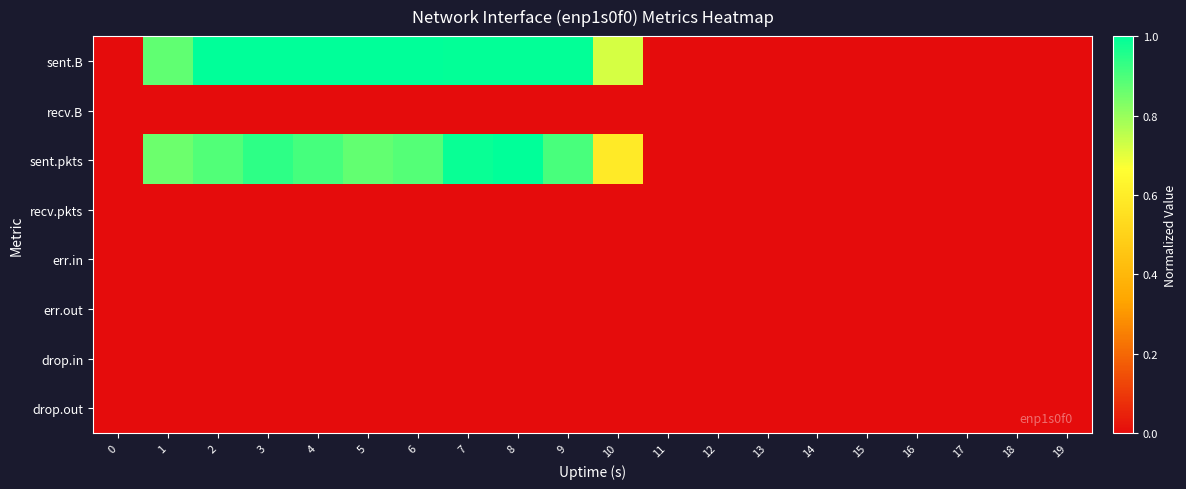

Reading left to right, list all the values displayed in this chart.

sent.B: 0=0.0	1=0.9	2=1.0	3=1.0	4=1.0	5=1.0	6=1.0	7=1.0	8=1.0	9=1.0	10=0.7	11=0.0	12=0.0	13=0.0	14=0.0	15=0.0	16=0.0	17=0.0	18=0.0	19=0.0
recv.B: 0=0.0	1=0.0	2=0.0	3=0.0	4=0.0	5=0.0	6=0.0	7=0.0	8=0.0	9=0.0	10=0.0	11=0.0	12=0.0	13=0.0	14=0.0	15=0.0	16=0.0	17=0.0	18=0.0	19=0.0
sent.pkts: 0=0.0	1=0.9	2=0.9	3=0.9	4=0.9	5=0.9	6=0.9	7=1.0	8=1.0	9=0.9	10=0.6	11=0.0	12=0.0	13=0.0	14=0.0	15=0.0	16=0.0	17=0.0	18=0.0	19=0.0
recv.pkts: 0=0.0	1=0.0	2=0.0	3=0.0	4=0.0	5=0.0	6=0.0	7=0.0	8=0.0	9=0.0	10=0.0	11=0.0	12=0.0	13=0.0	14=0.0	15=0.0	16=0.0	17=0.0	18=0.0	19=0.0
err.in: 0=0.0	1=0.0	2=0.0	3=0.0	4=0.0	5=0.0	6=0.0	7=0.0	8=0.0	9=0.0	10=0.0	11=0.0	12=0.0	13=0.0	14=0.0	15=0.0	16=0.0	17=0.0	18=0.0	19=0.0
err.out: 0=0.0	1=0.0	2=0.0	3=0.0	4=0.0	5=0.0	6=0.0	7=0.0	8=0.0	9=0.0	10=0.0	11=0.0	12=0.0	13=0.0	14=0.0	15=0.0	16=0.0	17=0.0	18=0.0	19=0.0
drop.in: 0=0.0	1=0.0	2=0.0	3=0.0	4=0.0	5=0.0	6=0.0	7=0.0	8=0.0	9=0.0	10=0.0	11=0.0	12=0.0	13=0.0	14=0.0	15=0.0	16=0.0	17=0.0	18=0.0	19=0.0
drop.out: 0=0.0	1=0.0	2=0.0	3=0.0	4=0.0	5=0.0	6=0.0	7=0.0	8=0.0	9=0.0	10=0.0	11=0.0	12=0.0	13=0.0	14=0.0	15=0.0	16=0.0	17=0.0	18=0.0	19=0.0